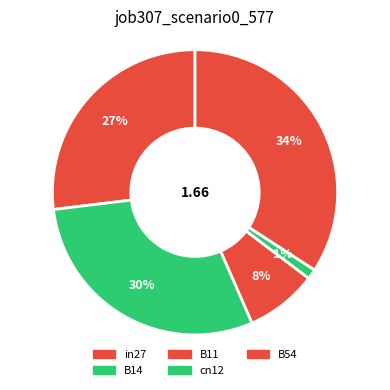

Which category has the smallest portion of the pie?

cn12